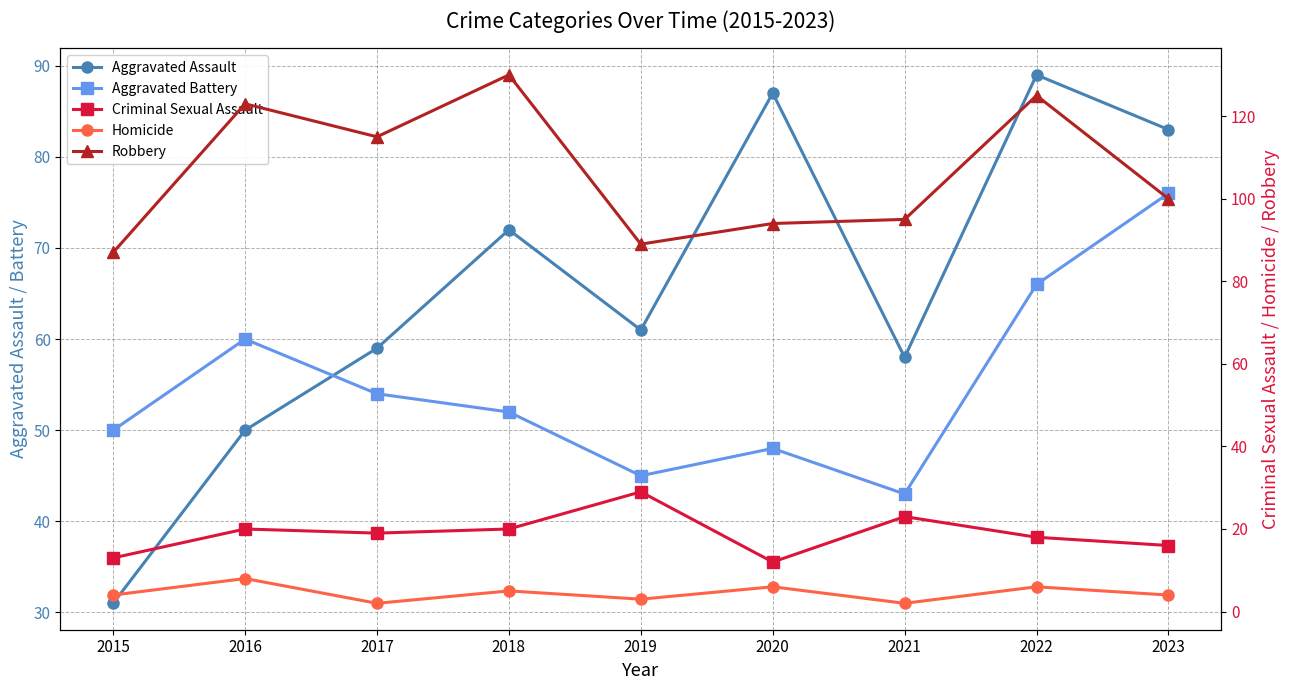

Is it true that Aggravated Battery equals 48 at 2020?

True